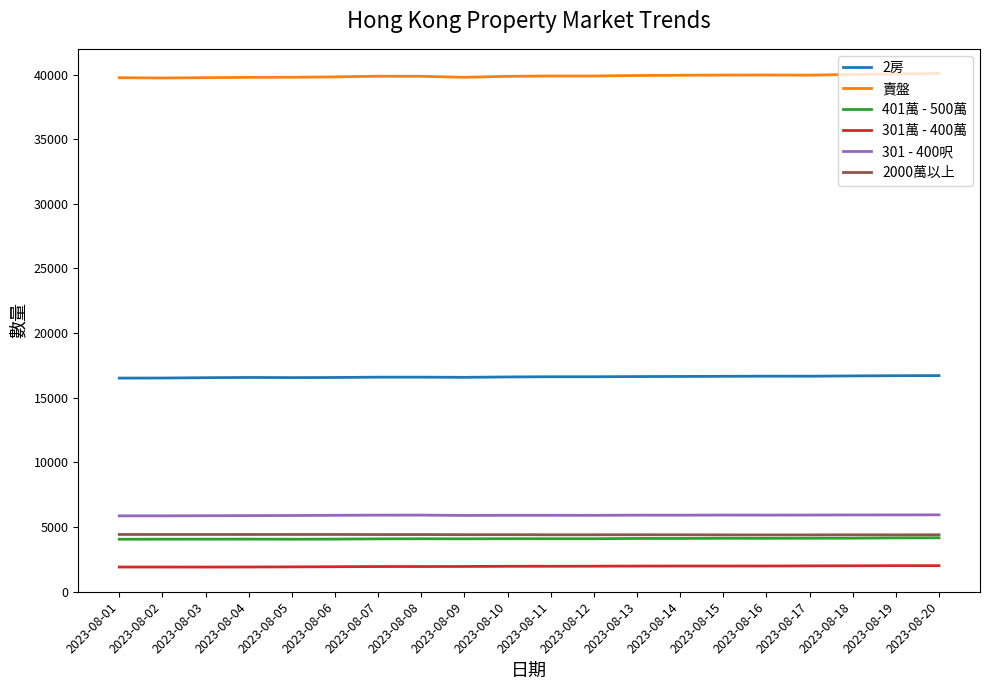

Which series has the largest total across all categories?

賣盤